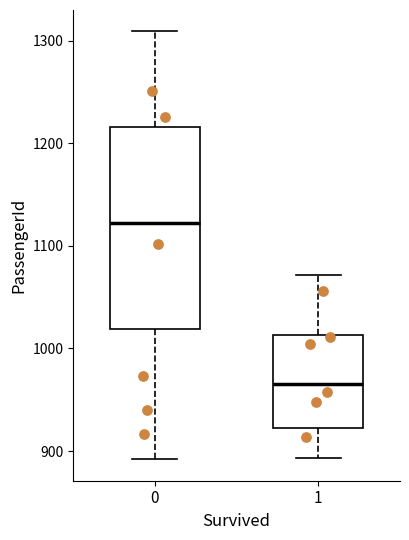

Reading left to right, transcribe this box plot: for each box, give where its median line is, the range the box spans, and where its two whiskers end, as read against the y-axis. The values are not printed on the chart, so give them approximately, as read against the axis.

0: median 1120, box 1020 to 1220, whiskers 890 to 1310
1: median 970, box 920 to 1010, whiskers 890 to 1070